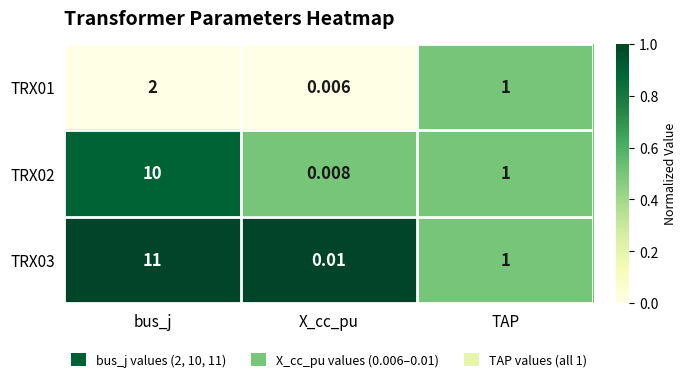

How many values in the TRX01 series are below 1?

1